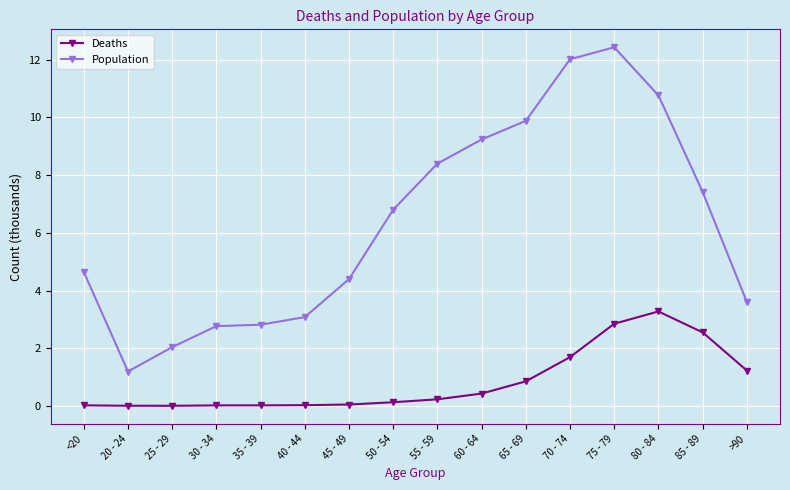

What is the sum of the Population values at 30 - 34 and <20?

7.4